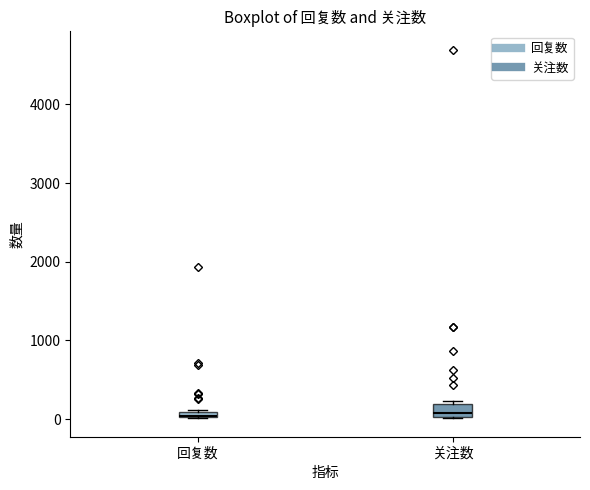

Where is the lower edge of the box for 关注数 on the y-axis? The values are not printed on the chart, so give them approximately, as read against the axis.

0